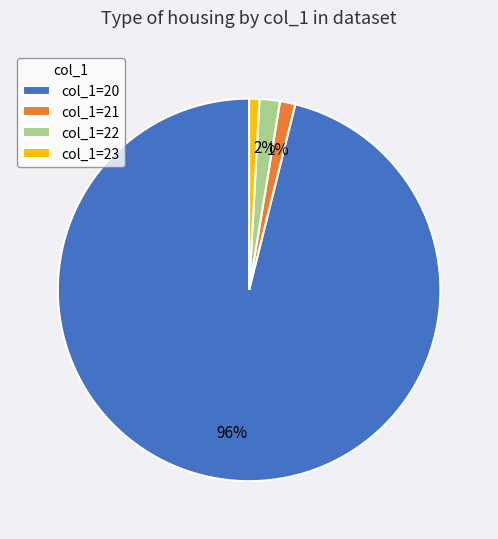

Which has a higher value, col_1=22 or col_1=20?

col_1=20